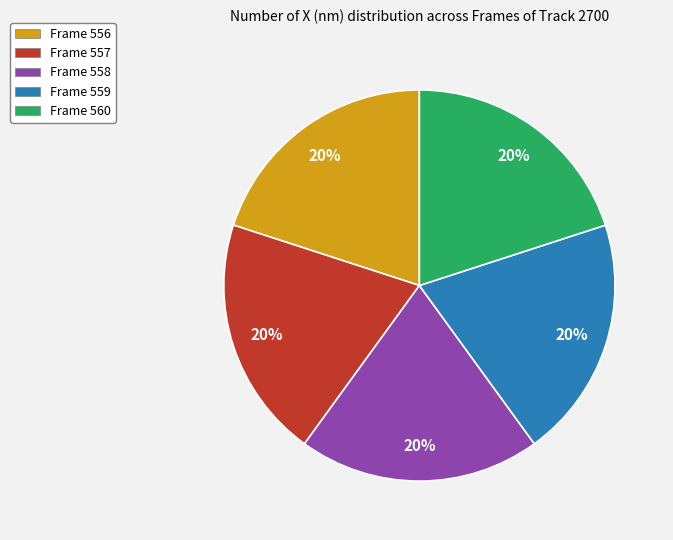

True or false: Frame 557 accounts for 26% of the total.

False